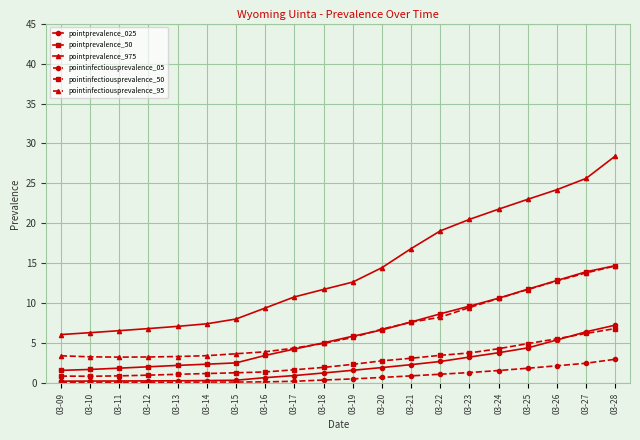

What is the highest value of the pointinfectiousprevalence_95 series?

14.7